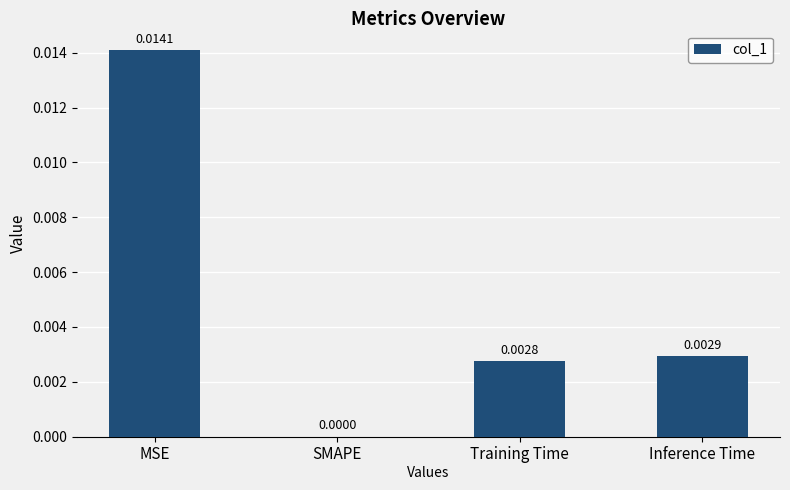

Between MSE and Inference Time, which is larger?

MSE